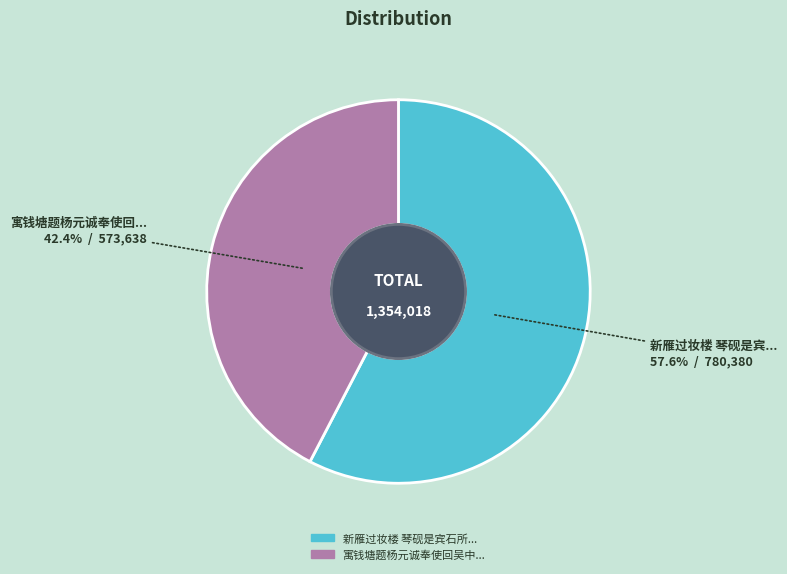

To the nearest percent, what is the difference between the largest and smallest slice percentages?

15%